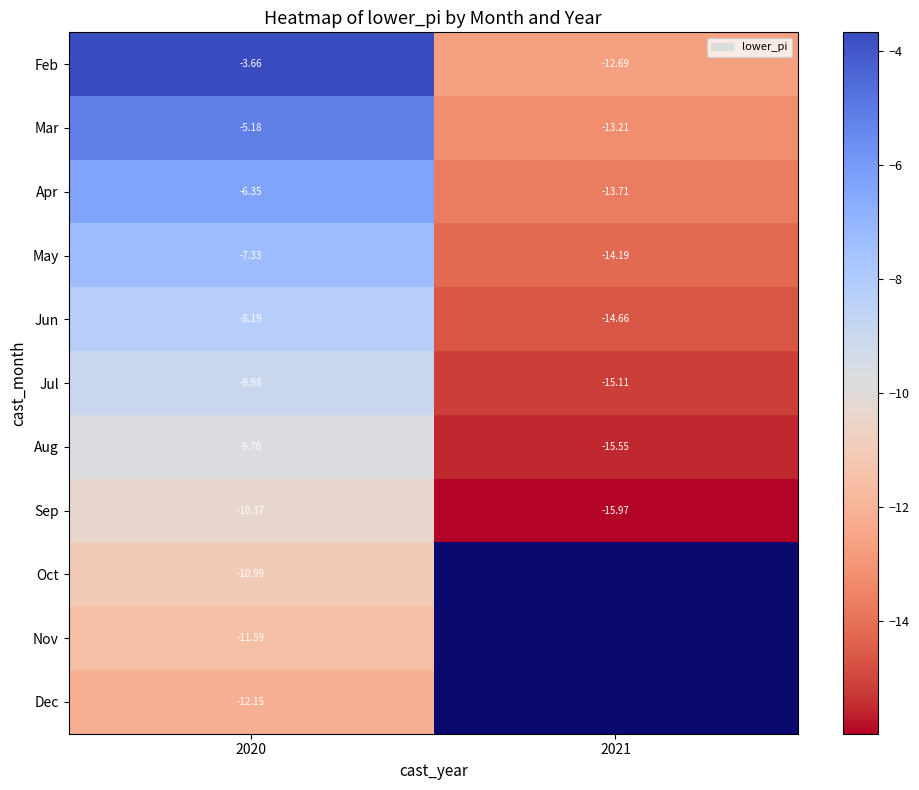

Is the value of Jun at 2020 greater than the value of Jul at 2020?

Yes